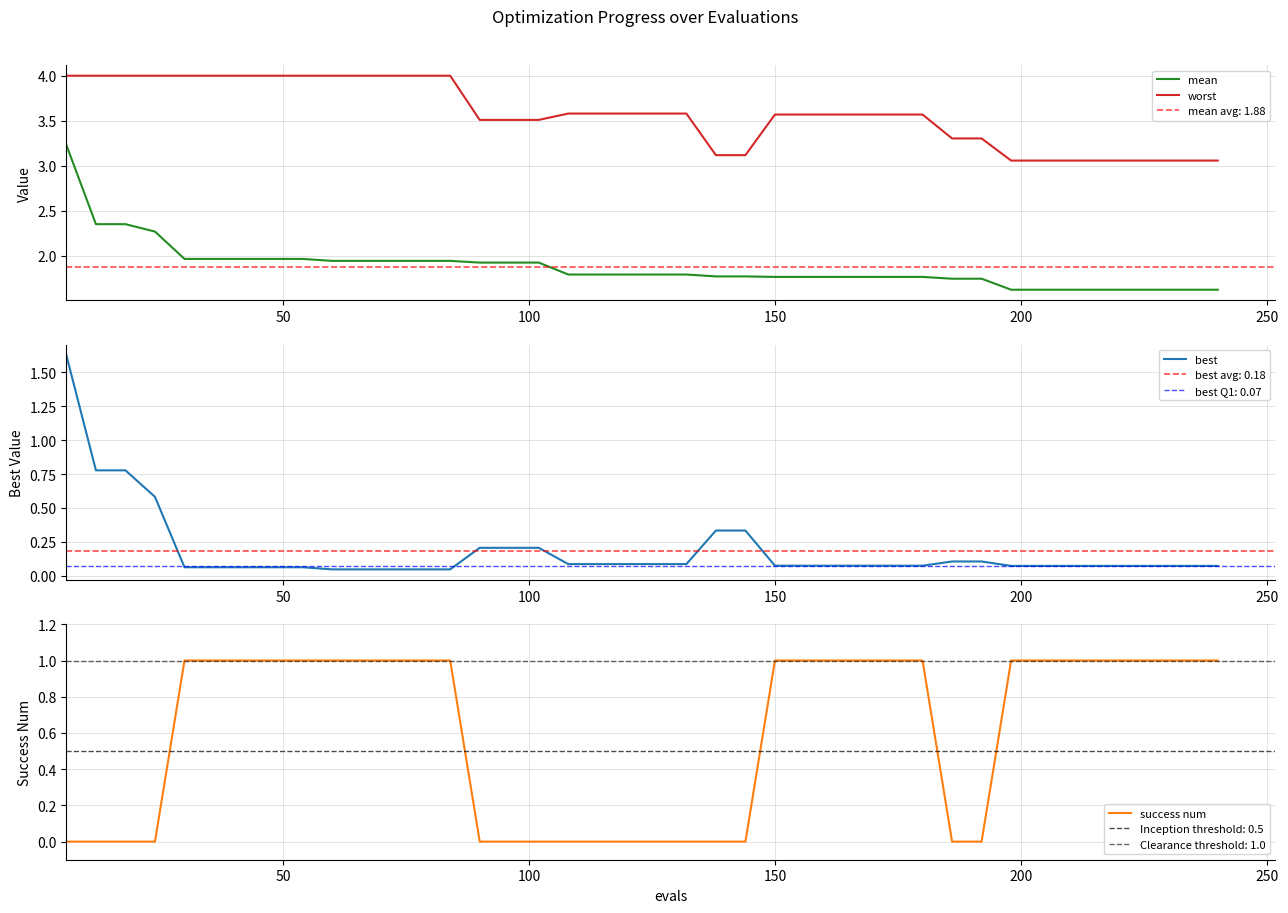

How many distinct data groups are displayed?

4